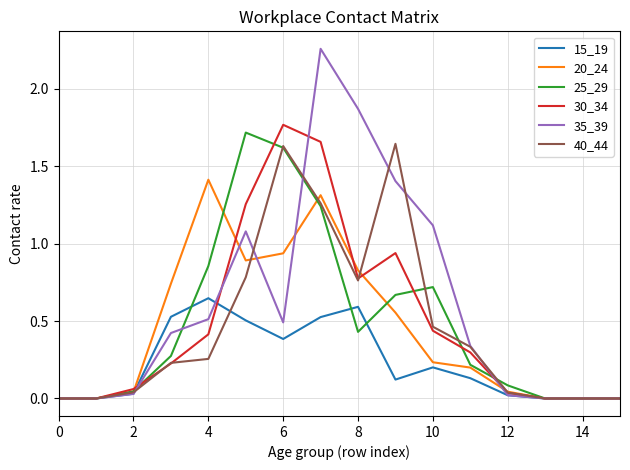

Which series has the widest spread of values?

35_39